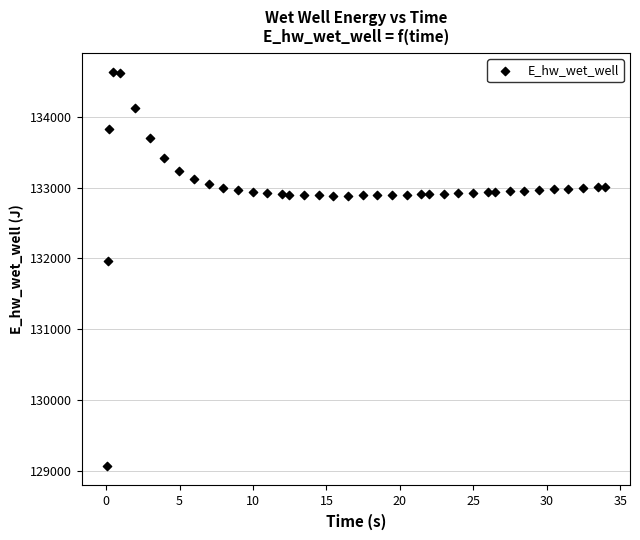

What is the range of Y values (max minus min)?

5557.7